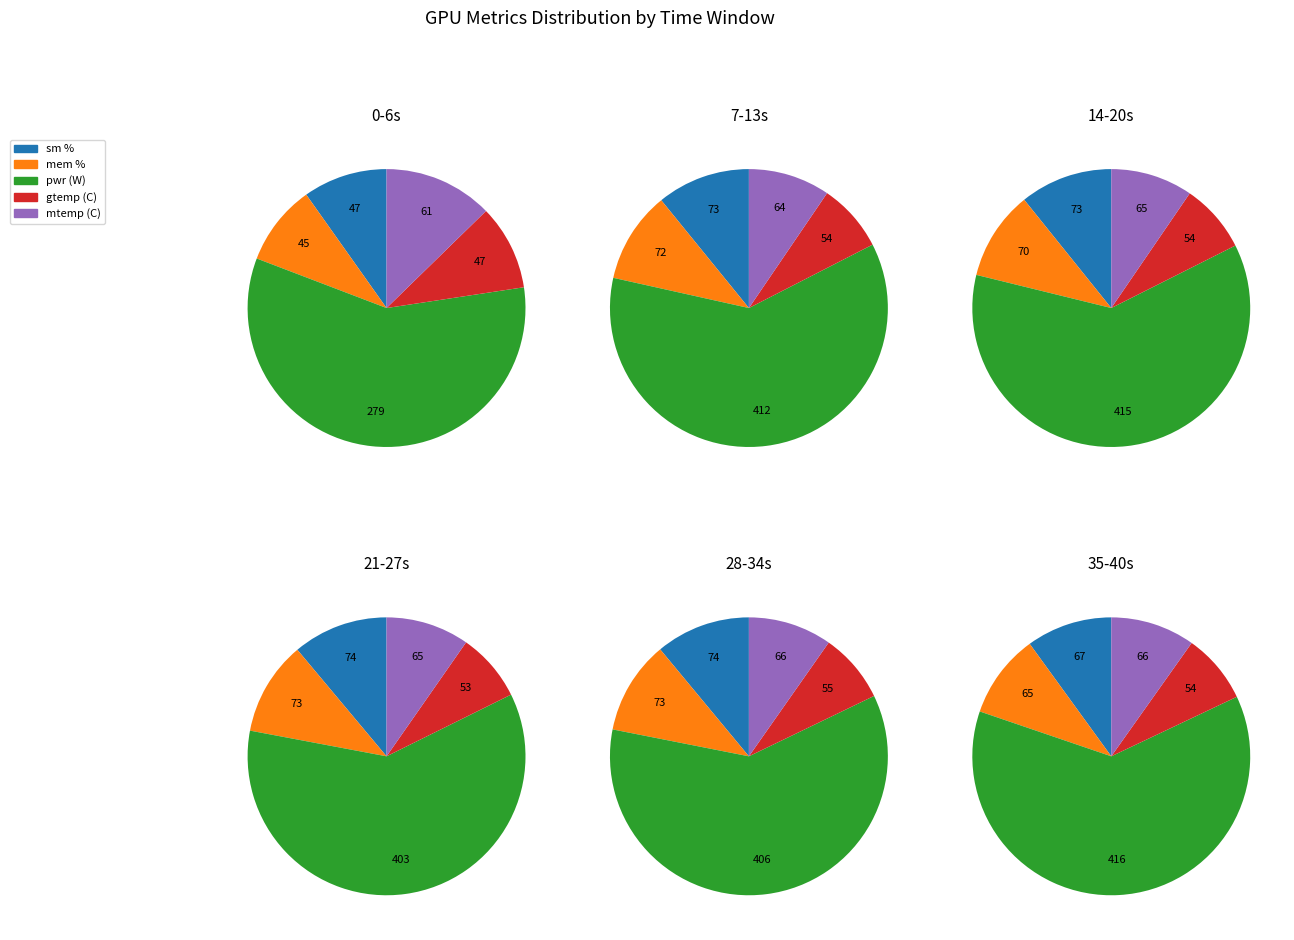

To the nearest percent, what is the combined percentage of 27 and 34?

4%